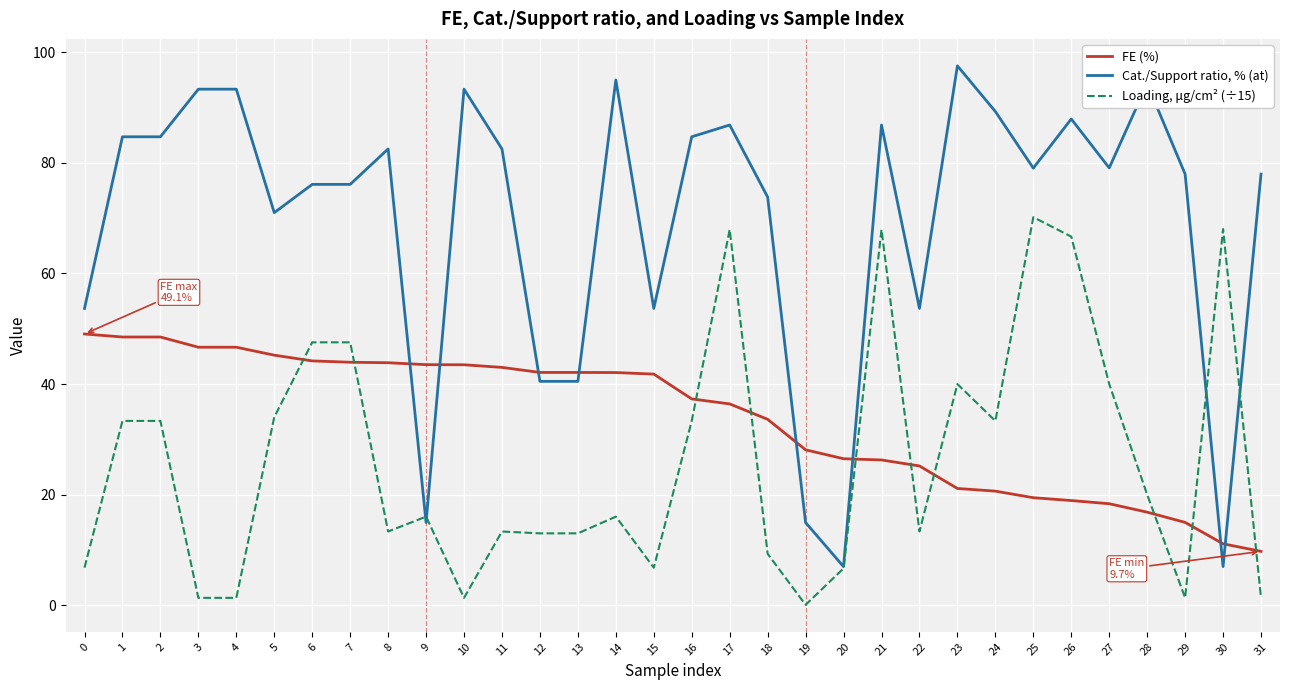

Which category has the highest value across all series?

23